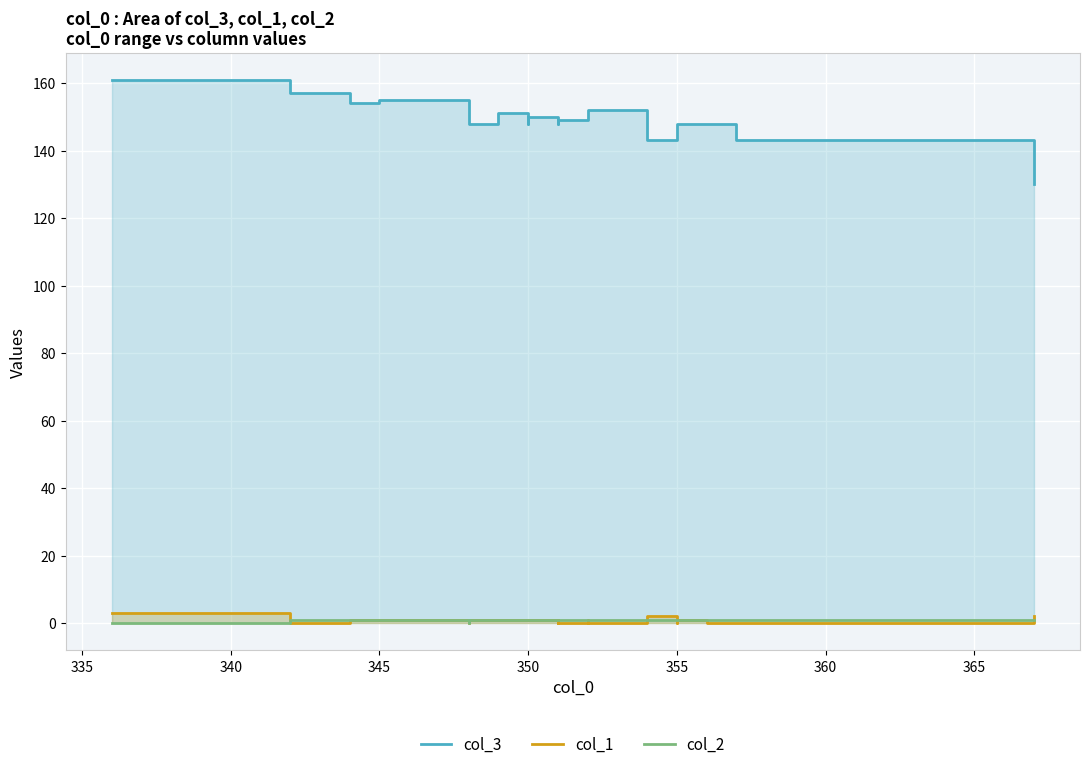

How many lines are shown in the chart?

3